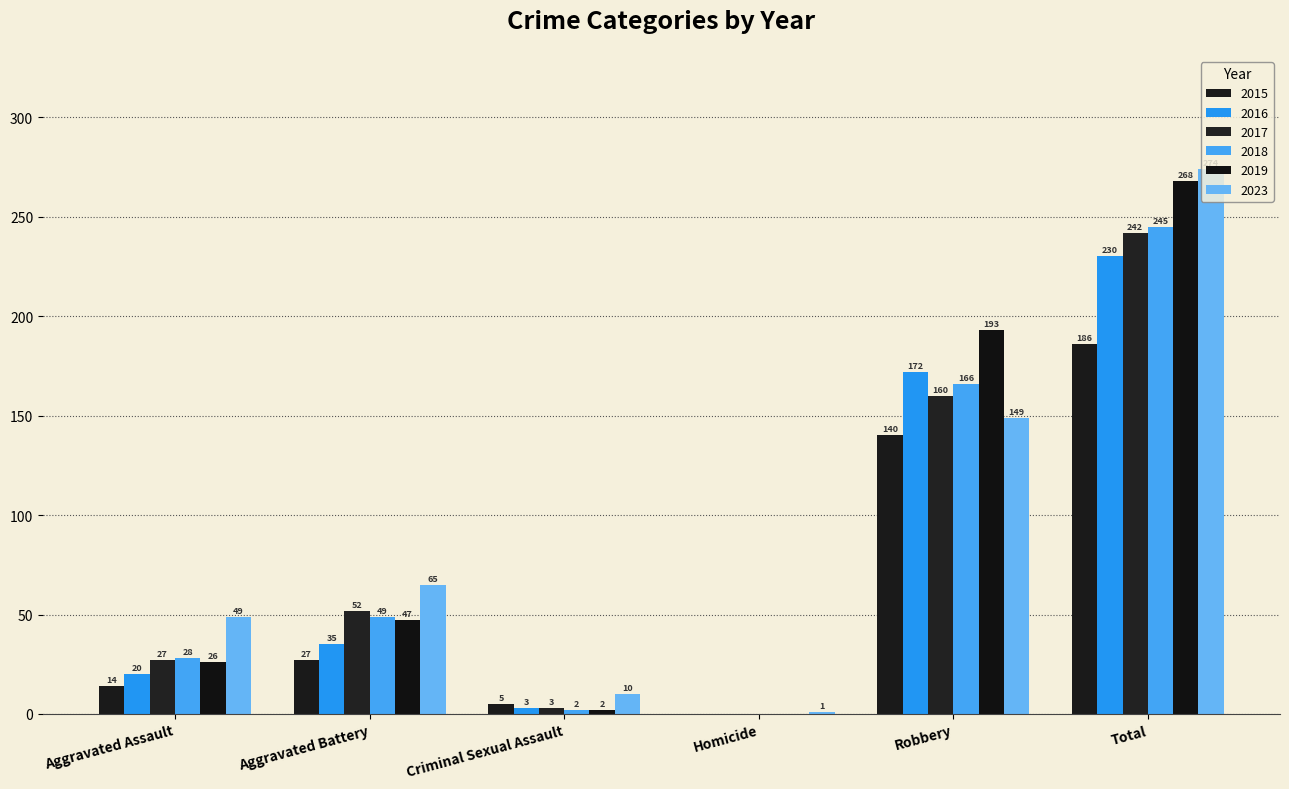

Rank the categories by 2023 value from lowest to highest.

Homicide, Criminal Sexual Assault, Aggravated Assault, Aggravated Battery, Robbery, Total